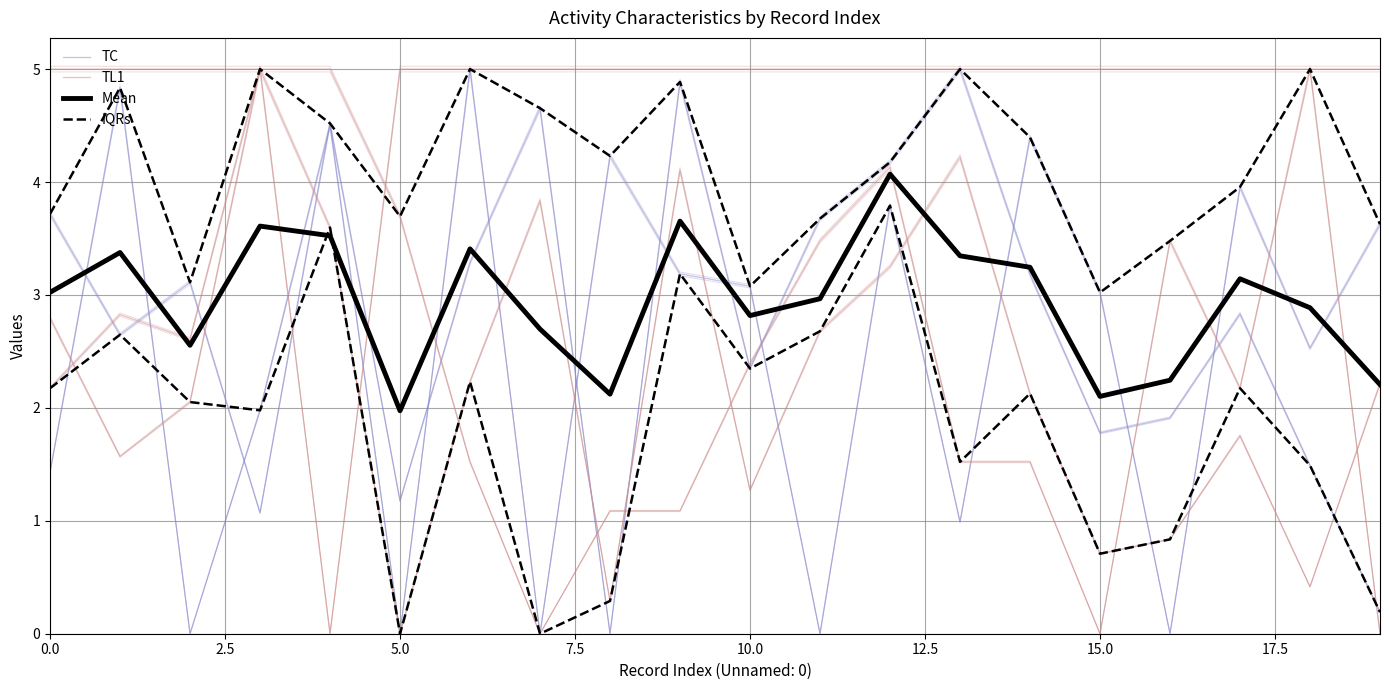

What is the average value of the Mean series?

2.9